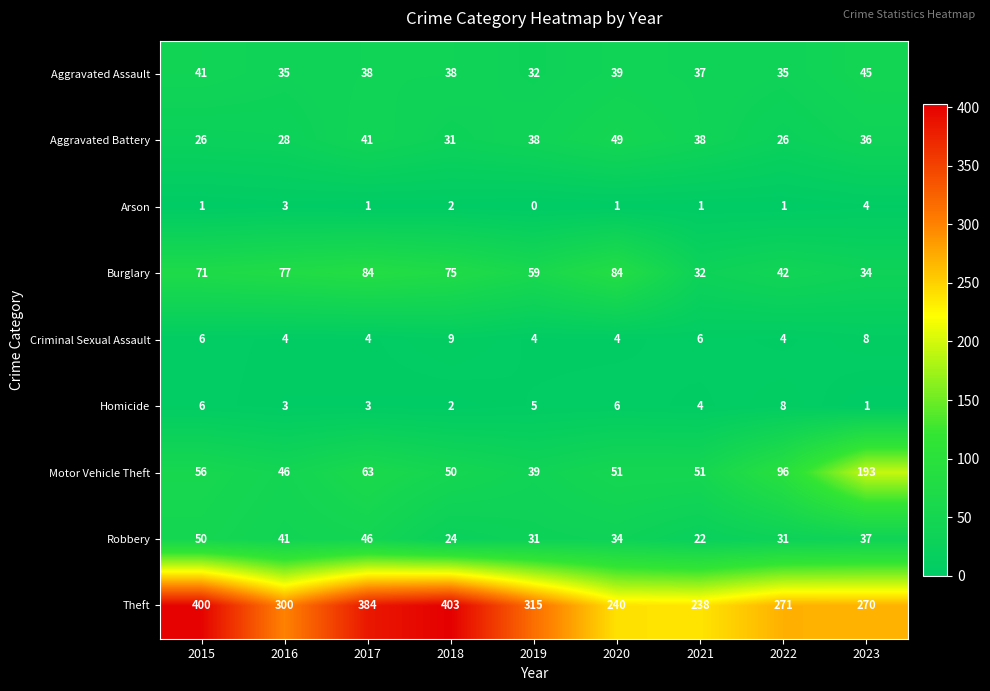

The Criminal Sexual Assault series shows 1 at 2022. True or false?

False